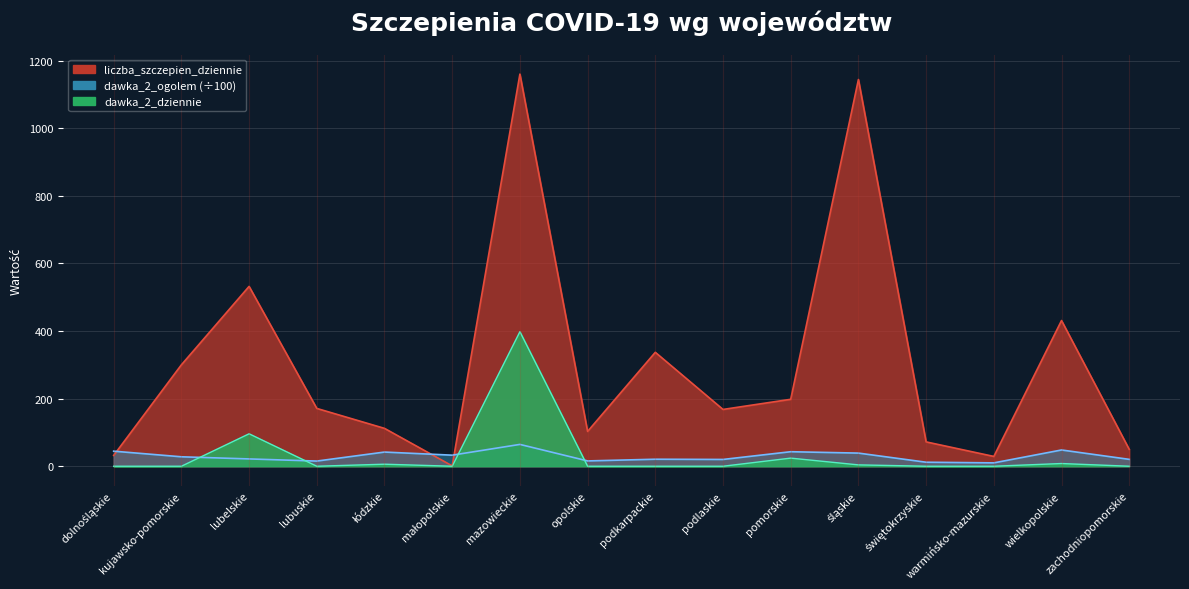

In liczba_szczepien_dziennie, how many points are lower than both neighbors (excluding endpoints)?

4